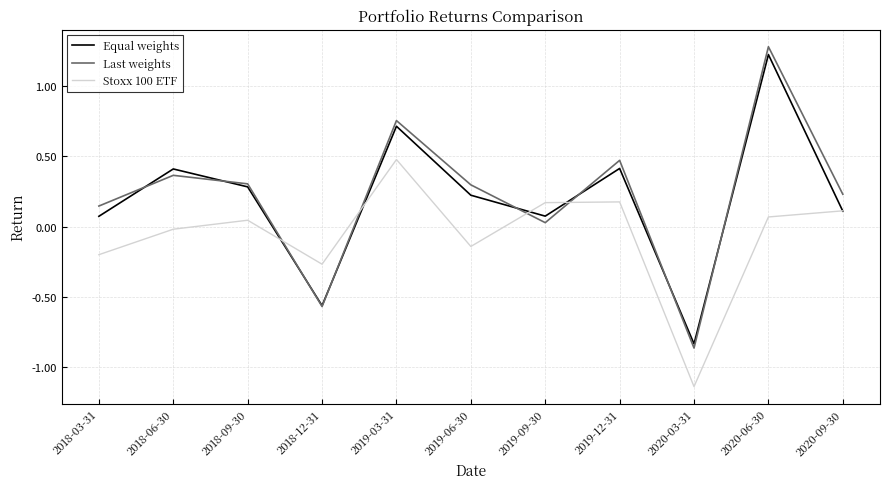

True or false: Stoxx 100 ETF has more than 1 points higher than both neighbors.

True